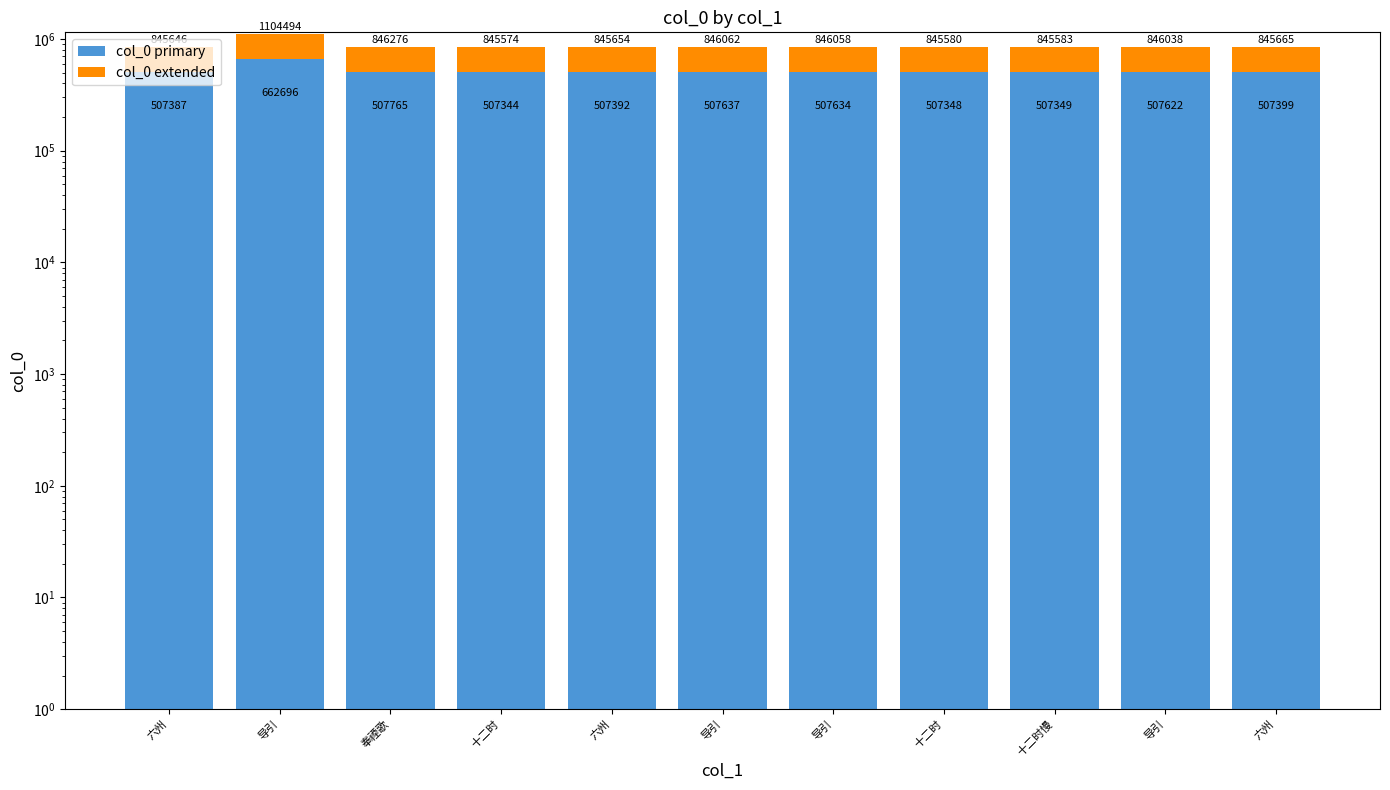

At which label does col_0 primary reach its peak?

导引